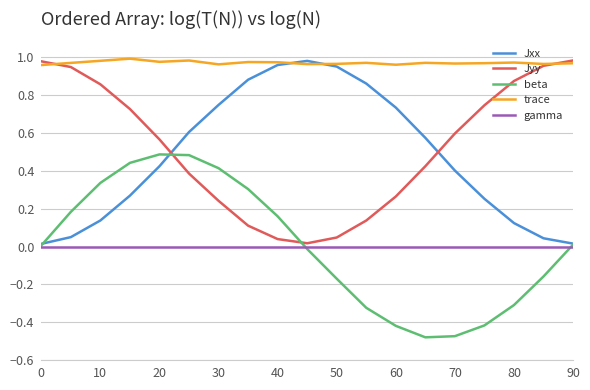

Which series has the largest total across all categories?

trace